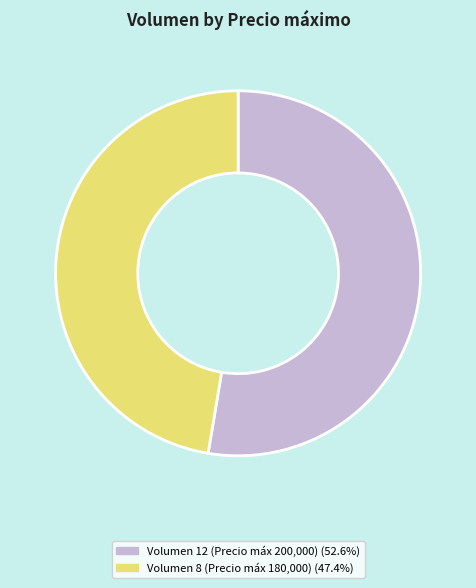

Does any single category account for the majority?

Yes